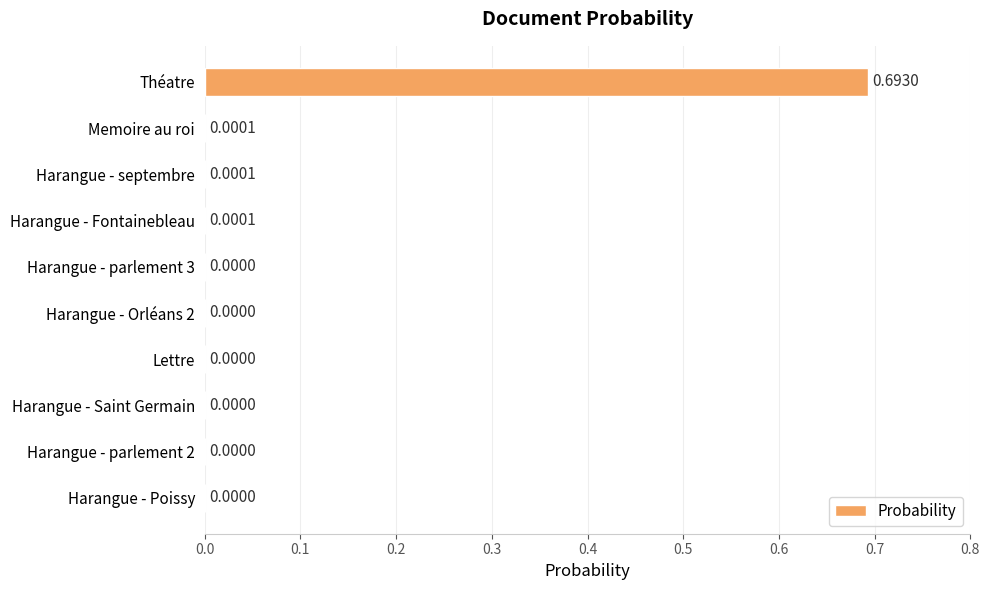

Which category has the highest value across all series?

Théatre